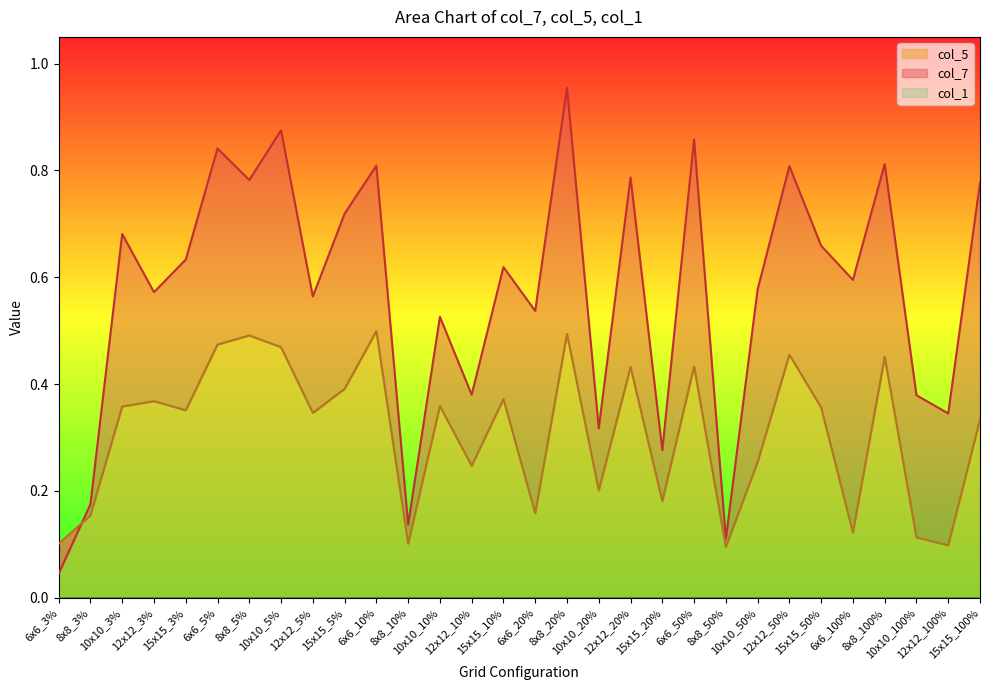

At how many categories does at least one series exceed 0?

30